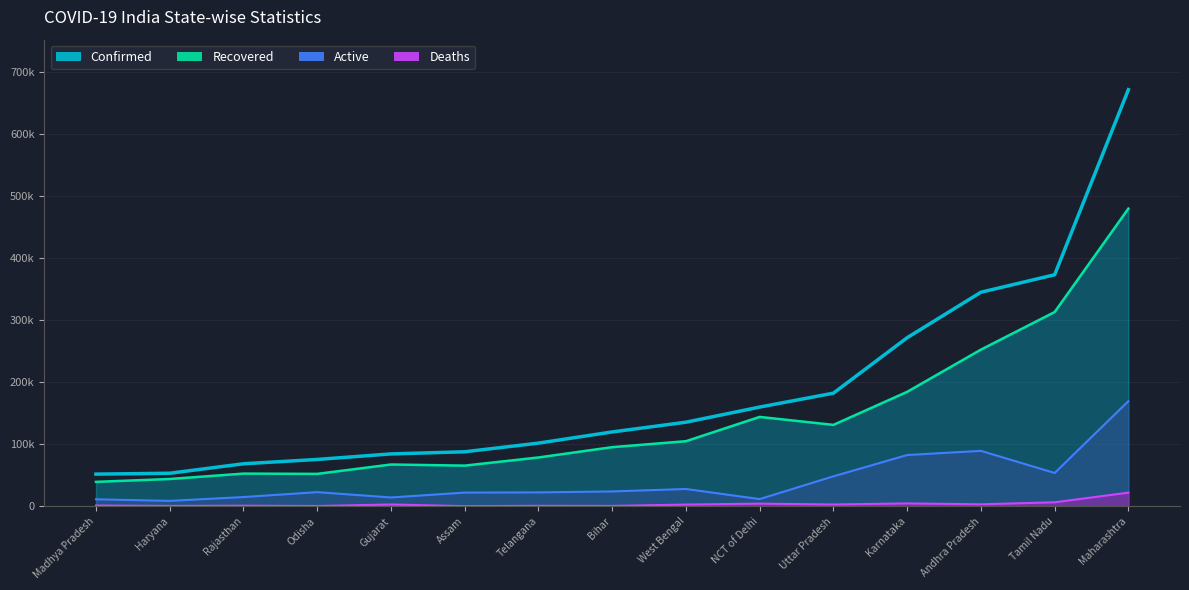

What is the label of the 2nd point from the left?

Haryana